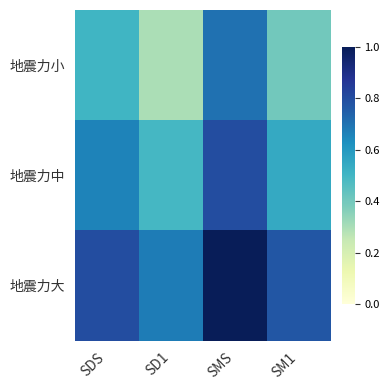

At which category does the chart reach its minimum across all series?

SD1